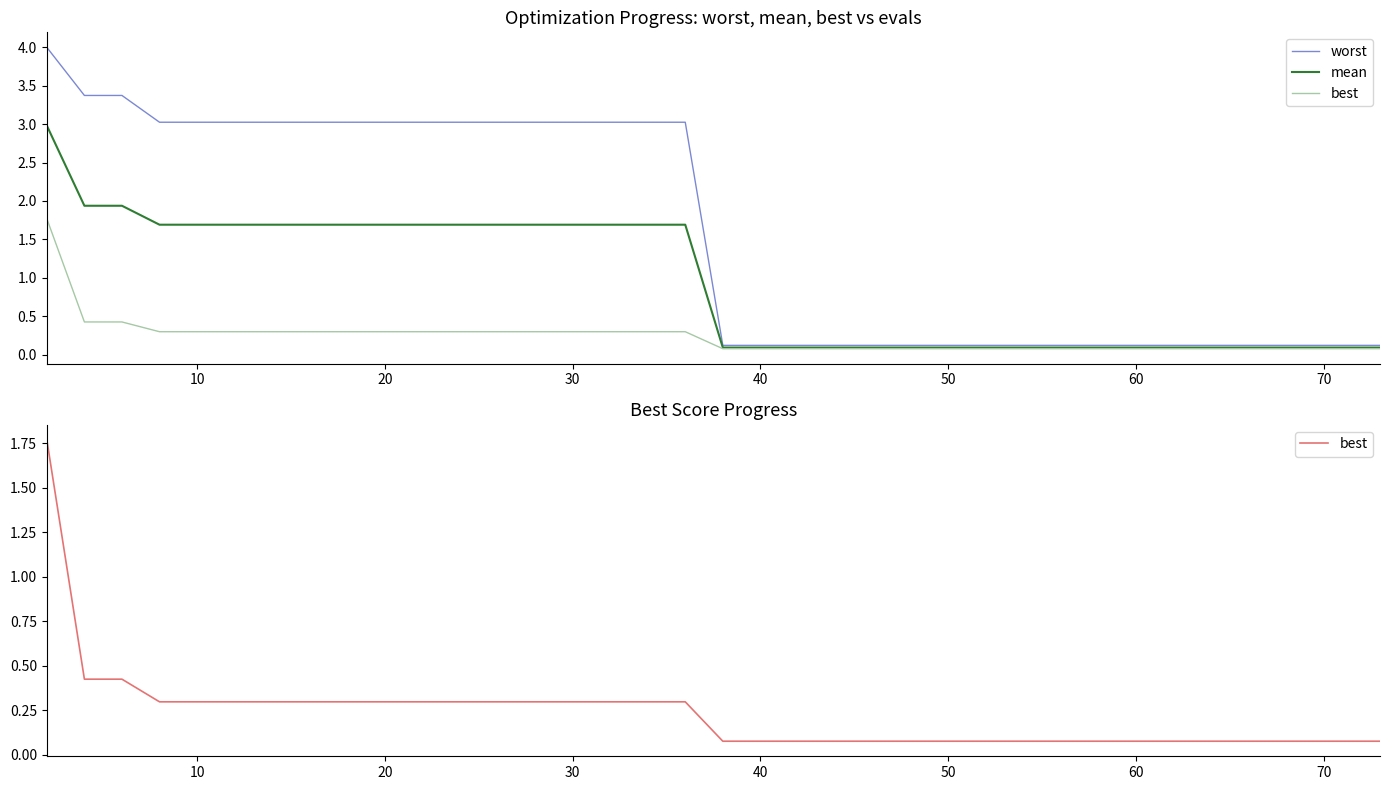

True or false: mean and worst intersect in this chart.

False